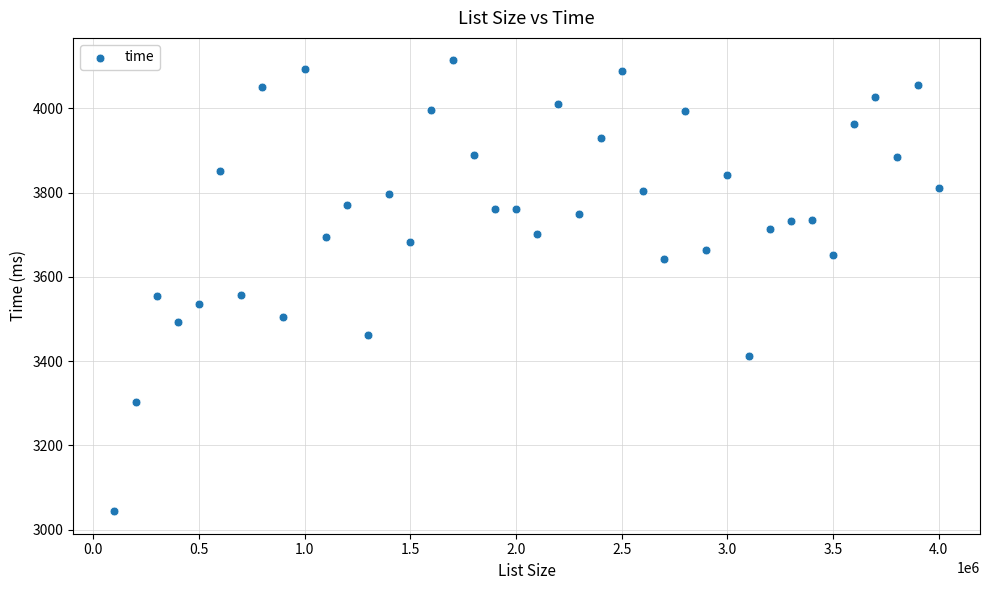

What is the range of X values (max minus min)?

3900000